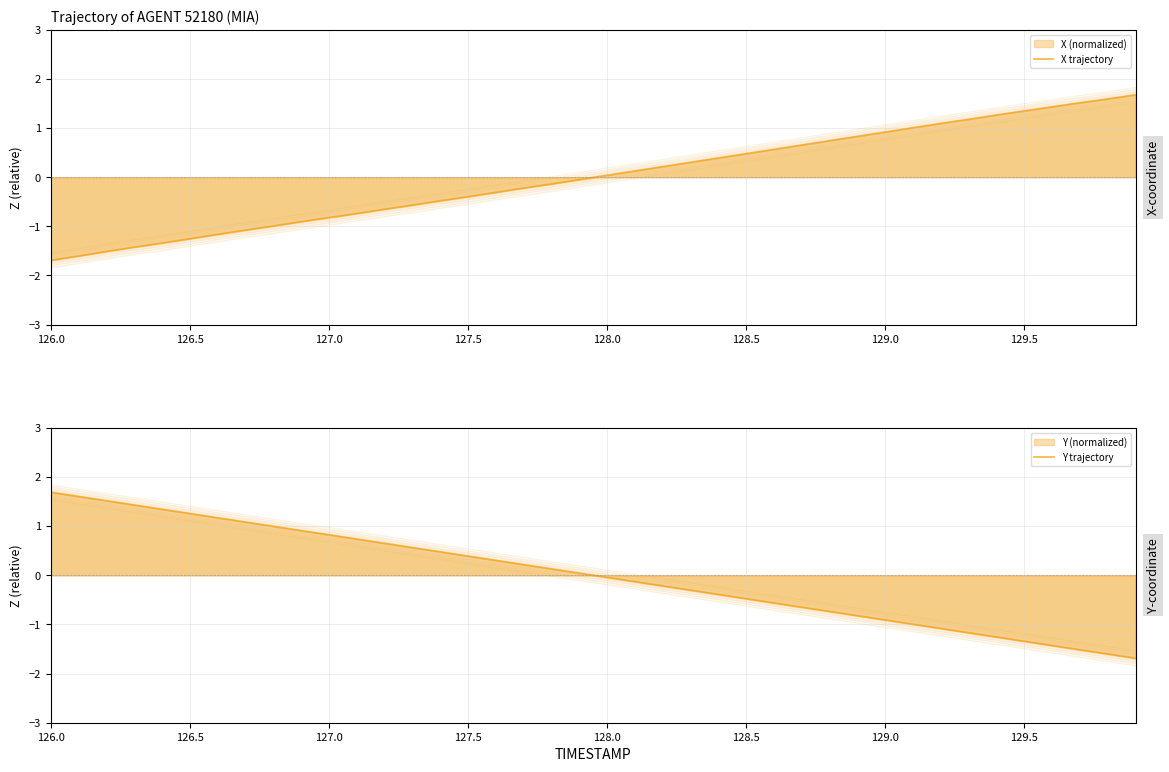

Reading left to right, list all the values displayed in this chart.

X trajectory: -1.7	-1.6	-1.5	-1.4	-1.3	-1.3	-1.2	-1.1	-1.0	-0.9	-0.8	-0.7	-0.7	-0.6	-0.5	-0.4	-0.3	-0.2	-0.1	-0.1	0.0	0.1	0.2	0.3	0.4	0.5	0.6	0.7	0.7	0.8	0.9	1.0	1.1	1.2	1.3	1.3	1.4	1.5	1.6	1.7
Y trajectory: 1.7	1.6	1.5	1.4	1.3	1.3	1.2	1.1	1.0	0.9	0.8	0.7	0.7	0.6	0.5	0.4	0.3	0.2	0.1	0.0	-0.0	-0.1	-0.2	-0.3	-0.4	-0.5	-0.6	-0.7	-0.7	-0.8	-0.9	-1.0	-1.1	-1.2	-1.3	-1.3	-1.4	-1.5	-1.6	-1.7